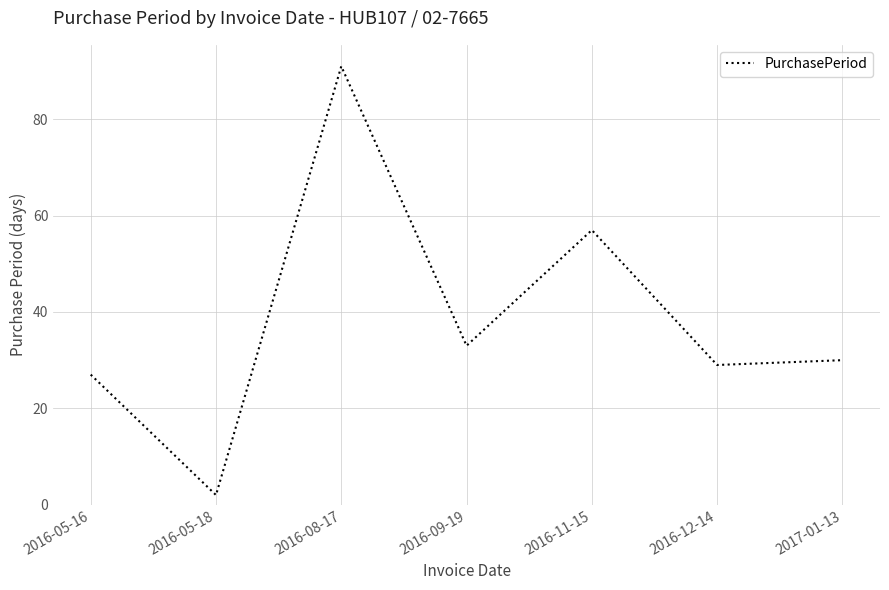

Where is the data nearest to the value 46?

2016-11-15